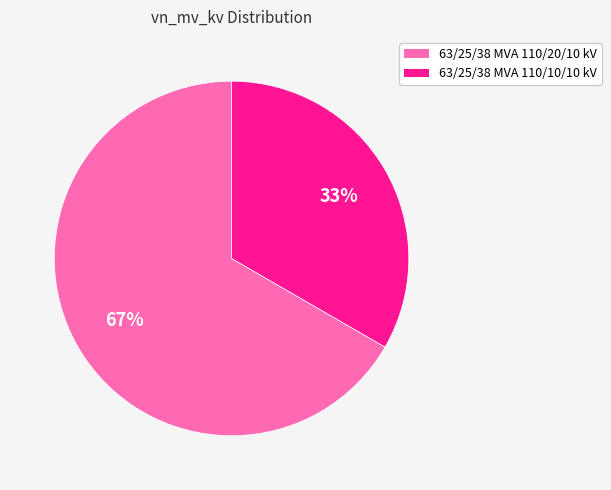

Rank the categories by value from lowest to highest.

63/25/38 MVA 110/10/10 kV, 63/25/38 MVA 110/20/10 kV